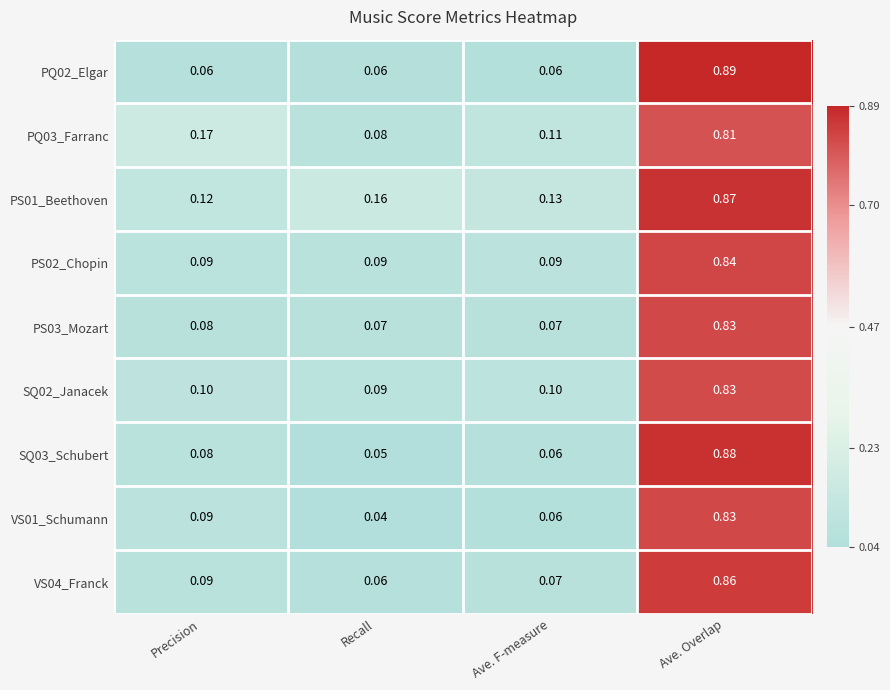

Which category has the lowest value in the VS01_Schumann series?

Recall